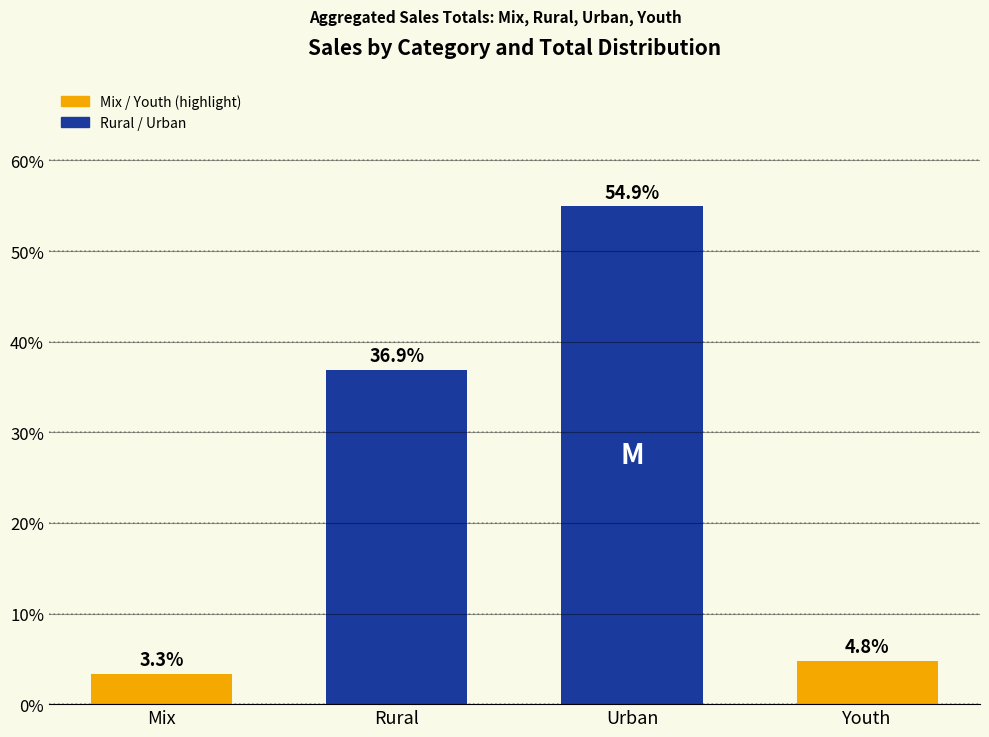

What is the label of the 4th bar from the left?

Youth